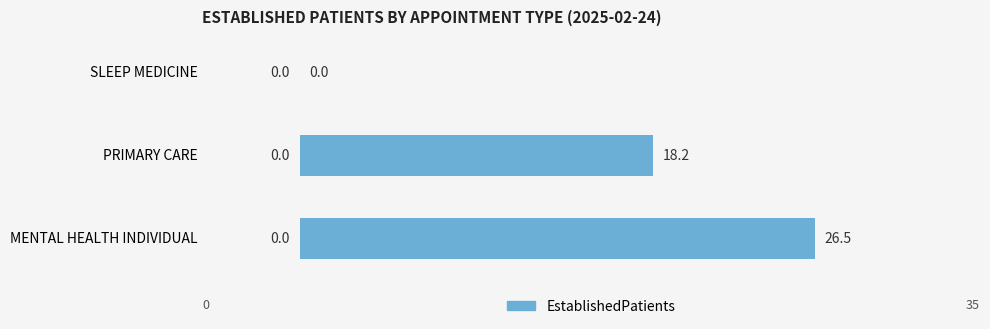

Reading bottom to top, extract all data points from this chart.

MENTAL HEALTH INDIVIDUAL=26.5	PRIMARY CARE=18.2	SLEEP MEDICINE=0.0